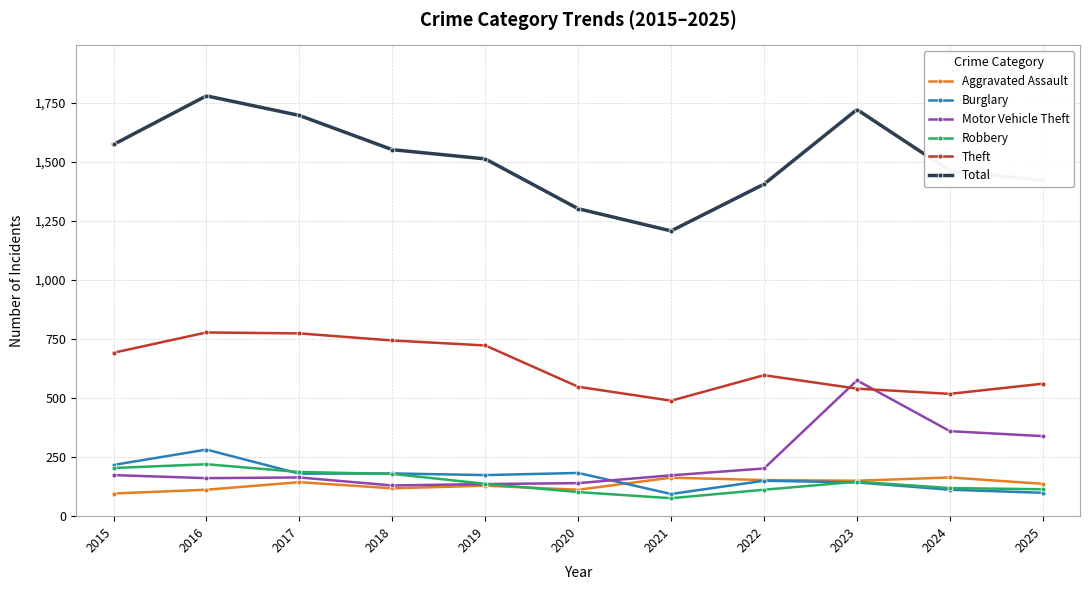

Rank the series by their maximum value, from lowest to highest.

Aggravated Assault, Robbery, Burglary, Motor Vehicle Theft, Theft, Total